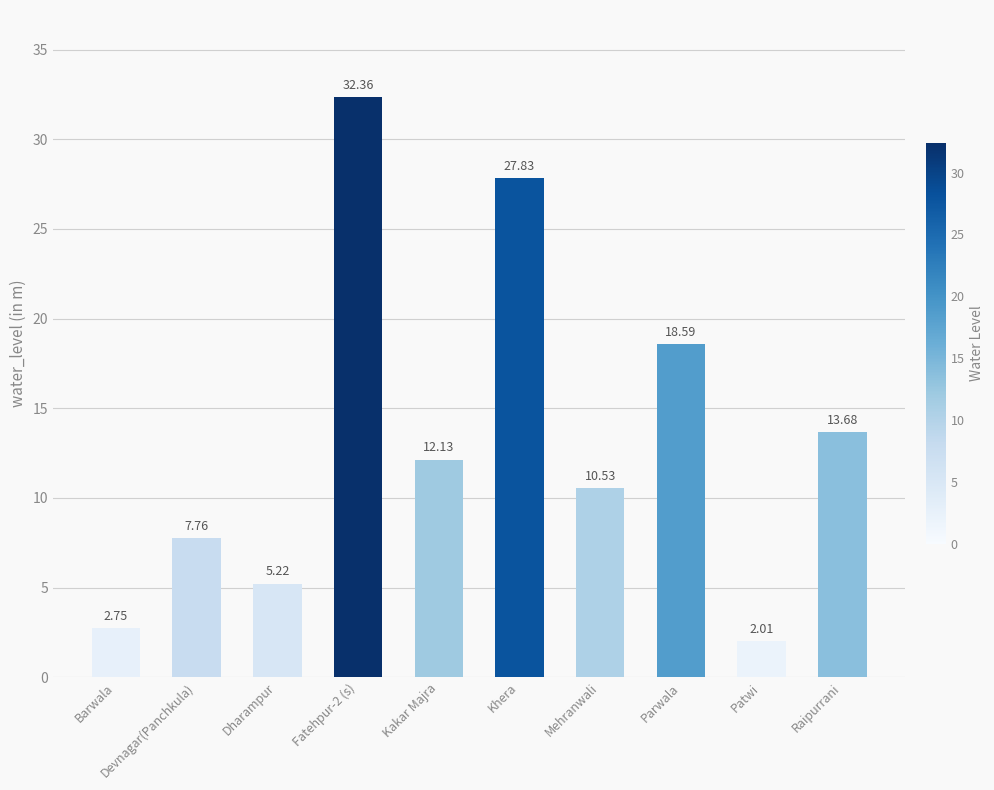

Are the bars horizontal?

No